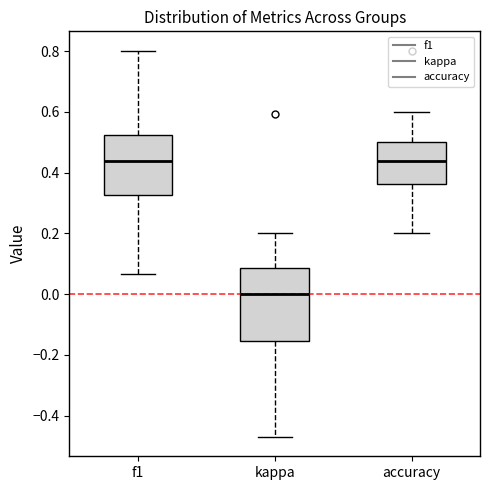

Where does the lower whisker of the box for f1 end on the y-axis? The values are not printed on the chart, so give them approximately, as read against the axis.

0.06